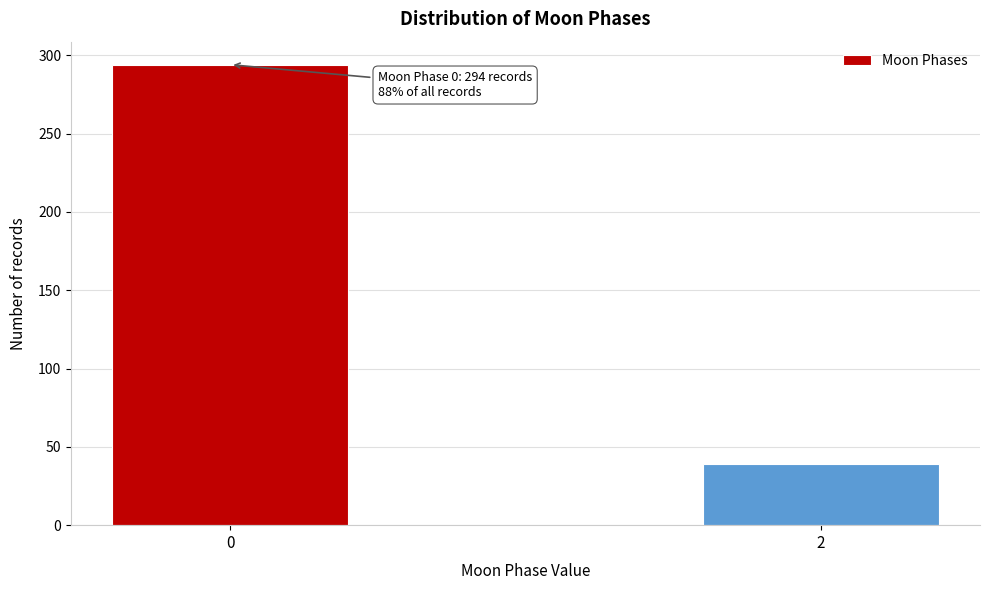

Reading left to right, list all the values displayed in this chart.

0=294	2=39